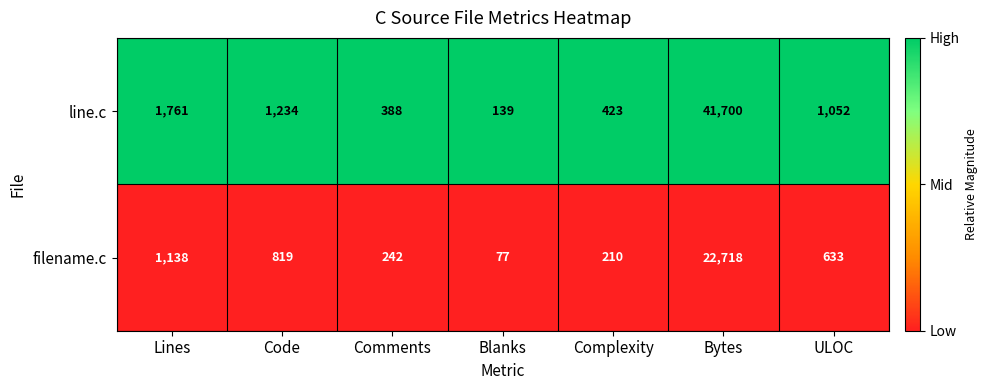

Reading left to right, transcribe all the data shown in this chart.

line.c: Lines=1761	Code=1234	Comments=388	Blanks=139	Complexity=423	Bytes=41700	ULOC=1052
filename.c: Lines=1138	Code=819	Comments=242	Blanks=77	Complexity=210	Bytes=22718	ULOC=633